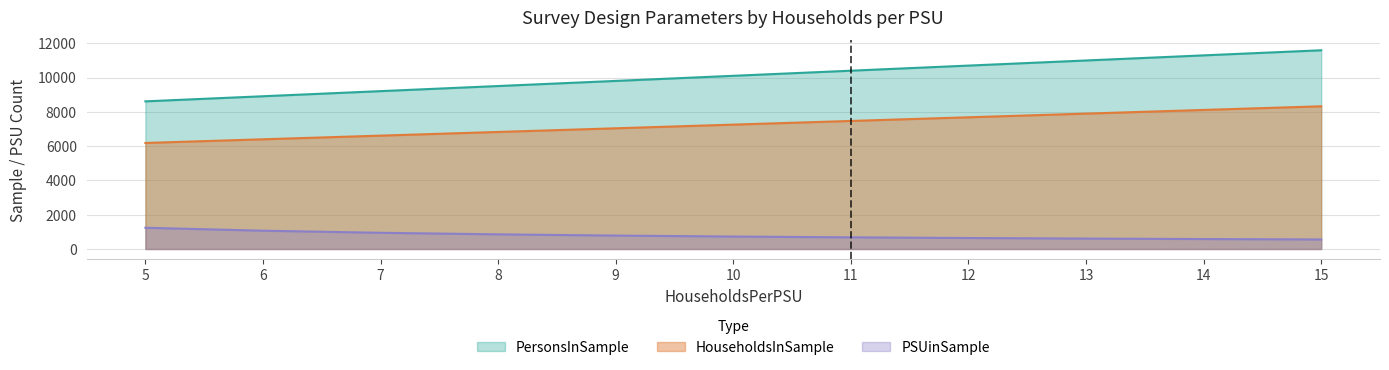

What is the difference between the second highest and second lowest values in the PersonsPerPSU series?

2384